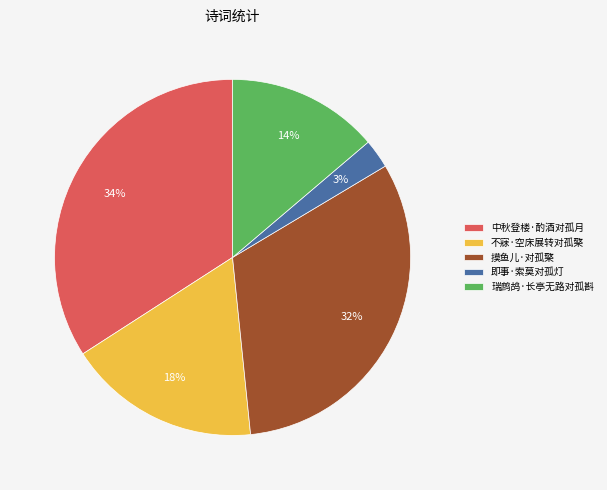

Is it true that 瑞鹧鸪·长亭无路对孤斟 is 24% of the pie?

False